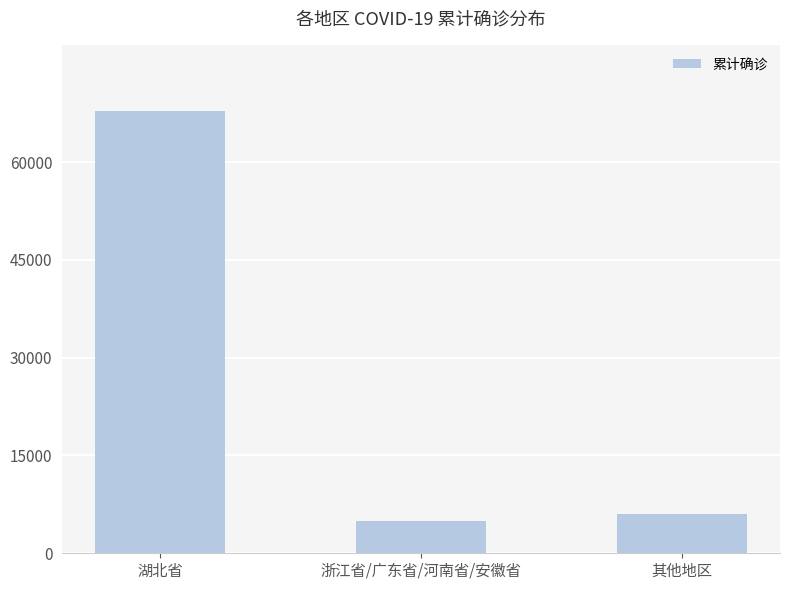

Which label corresponds to the smallest value in the chart?

浙江省/广东省/河南省/安徽省